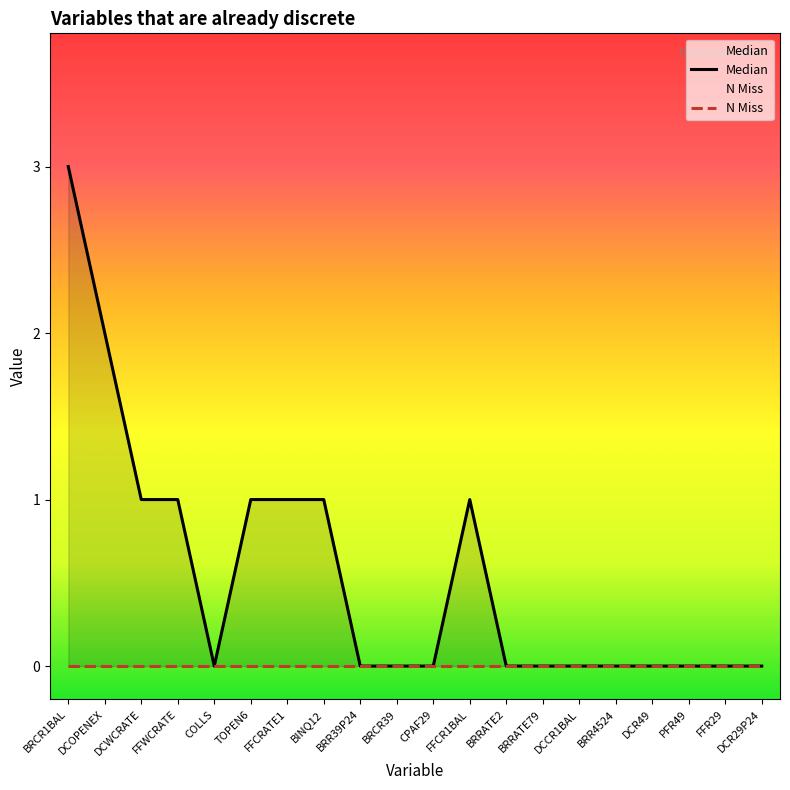

The N Miss series shows 0 at BRR4524. True or false?

True